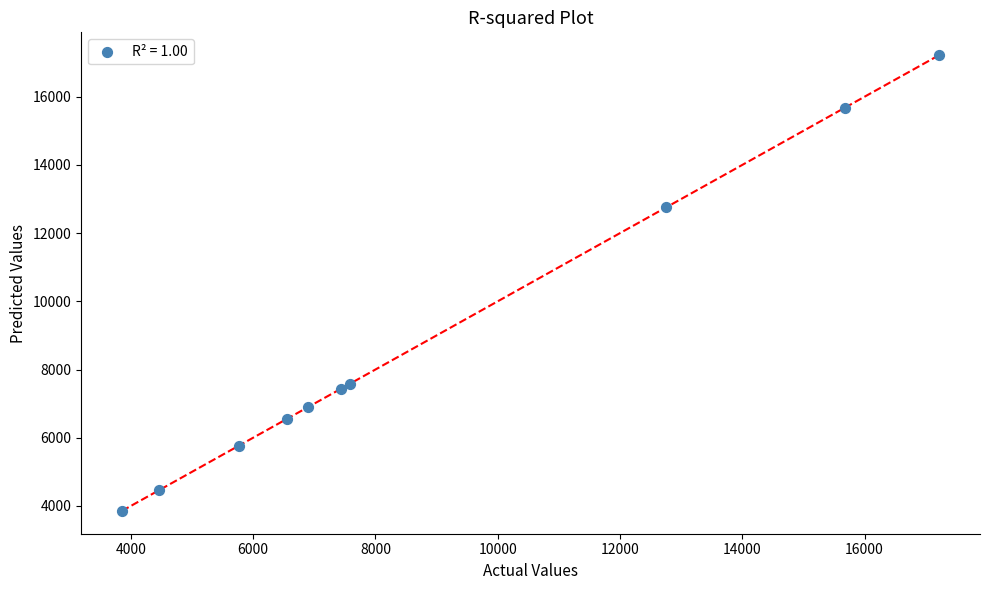

What Y value in the scatter plot is closest to 10537?

12753.7